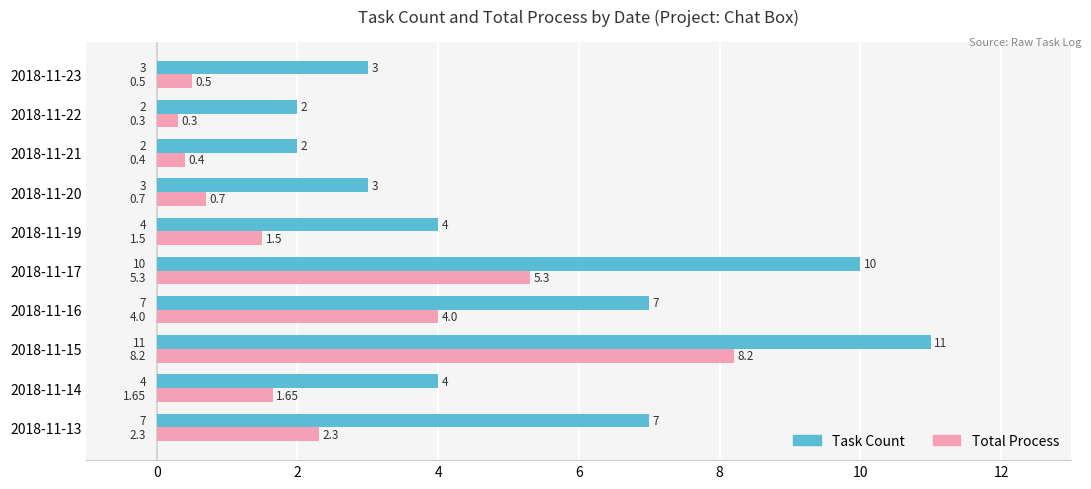

Between 2018-11-15 and 2018-11-23, which series saw the biggest shift?

Task Count